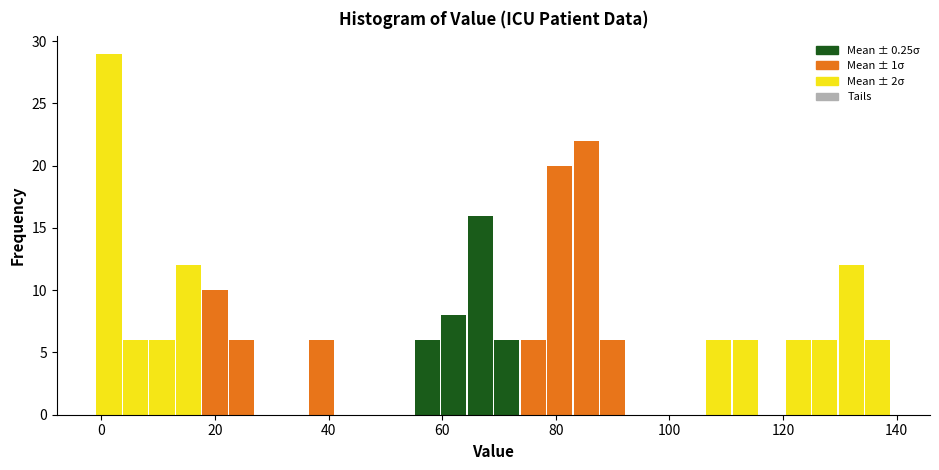

Read against the x-axis, roughly where is the centre of the tallest bar?

2